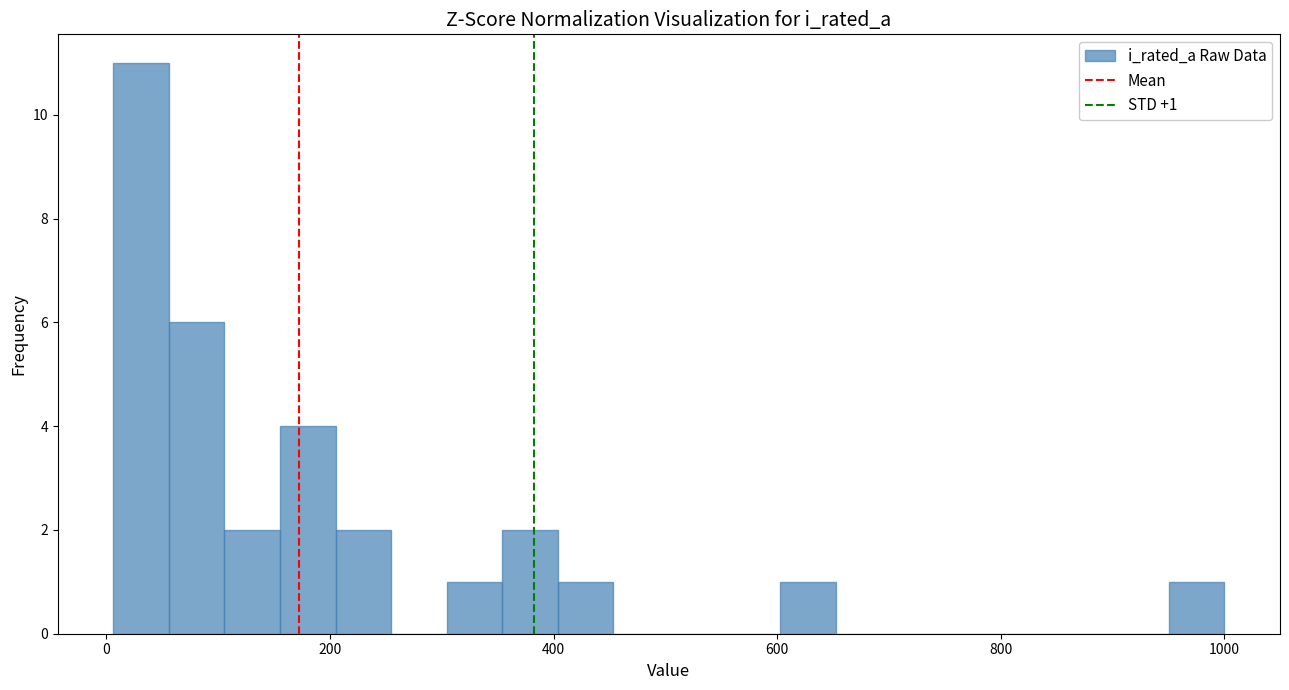

Around what value on the x-axis is the tallest bar? Give the approximate position of its centre, as read against the axis.

40